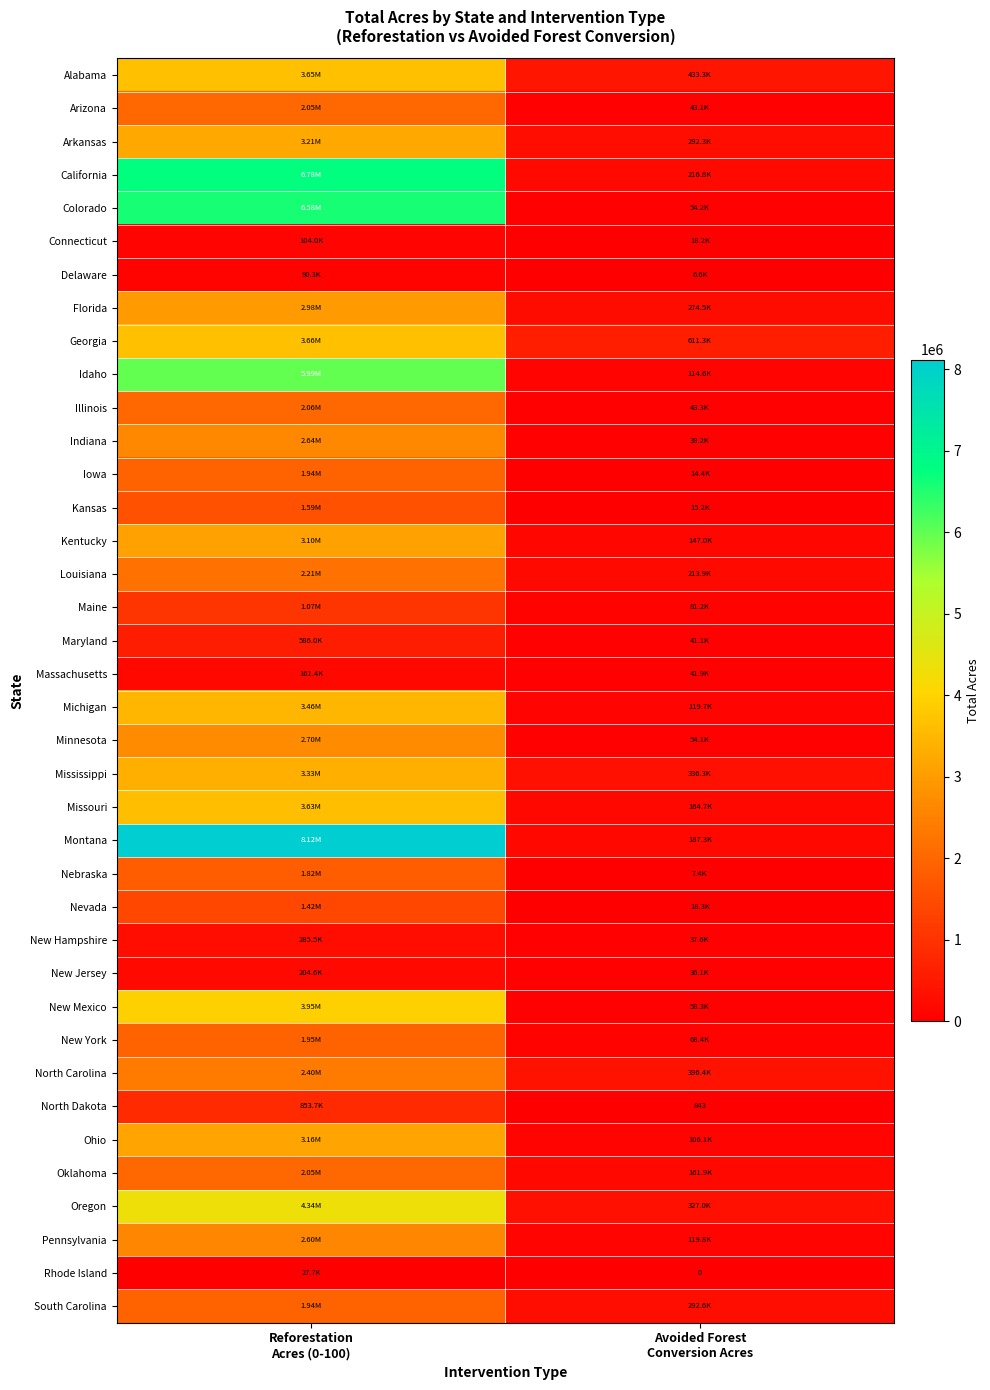

The value of Missouri at Avoided Forest Conversion Acres is 103405.0. True or false?

False